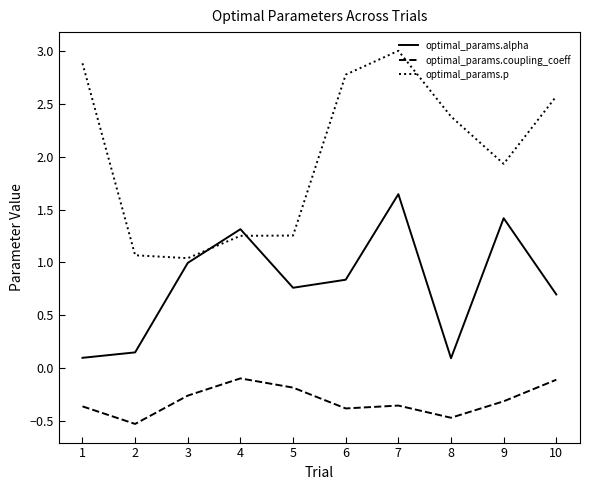

Where is optimal_params.p nearest to the value 2?

9